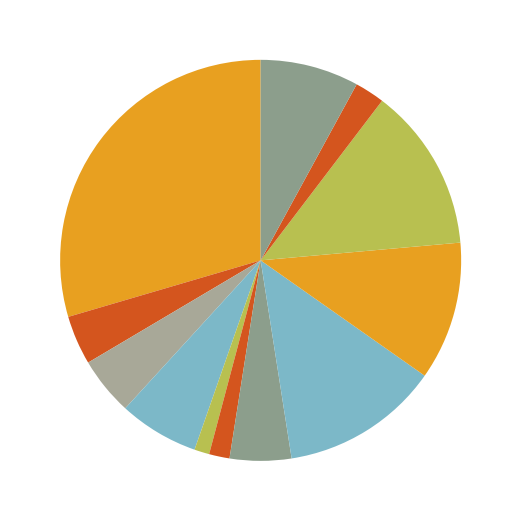

Is the sum of col_28 1.65% and col_39 2.4% greater than half?

No